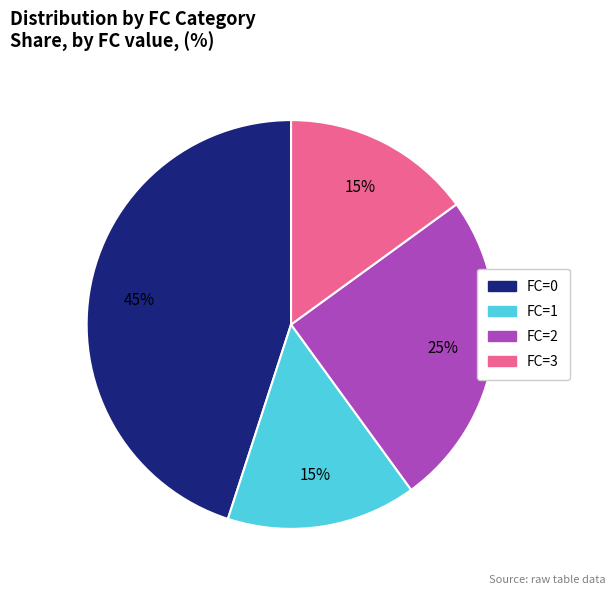

Is there any slice that represents more than half of the pie?

No